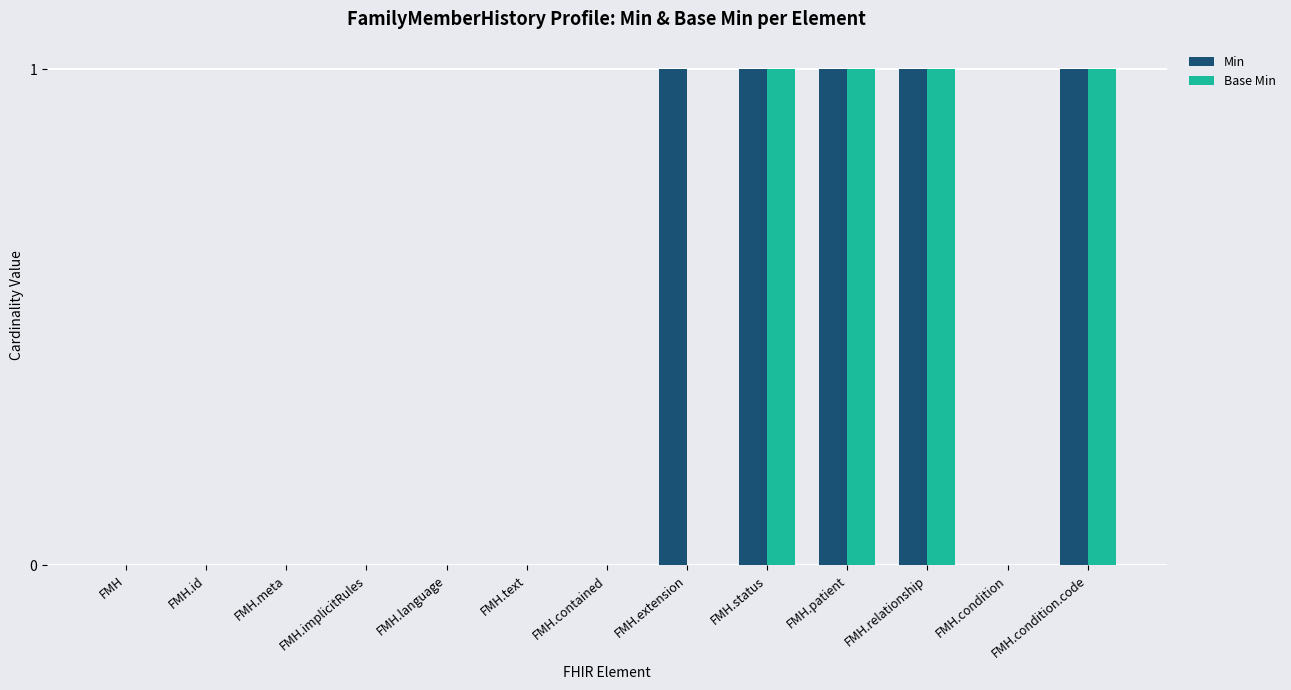

Count the Min values in the range 0 to 1.

13